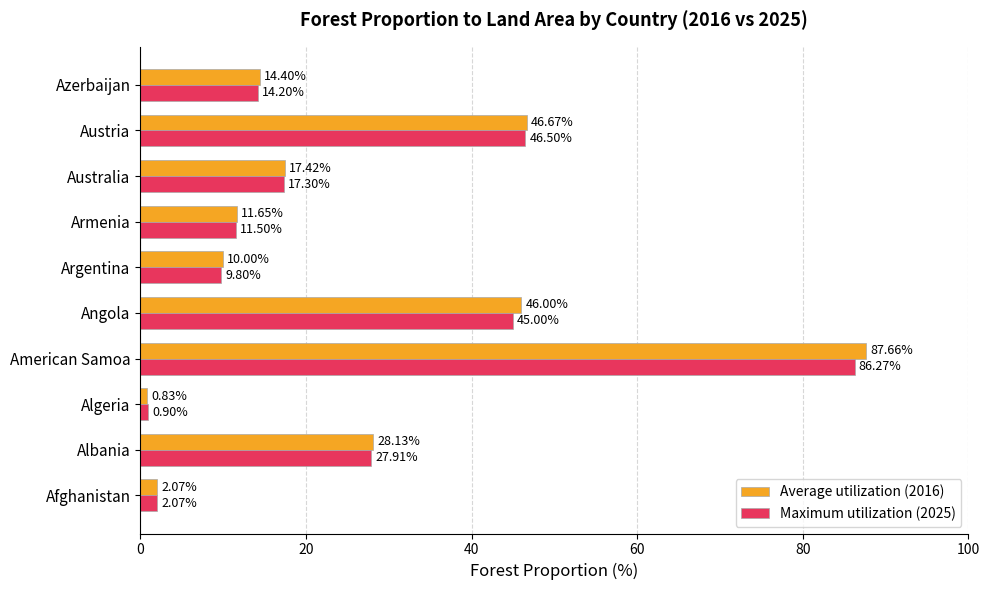

What is the difference between the second highest and minimum values in the Average utilization (2016) series?

45.8